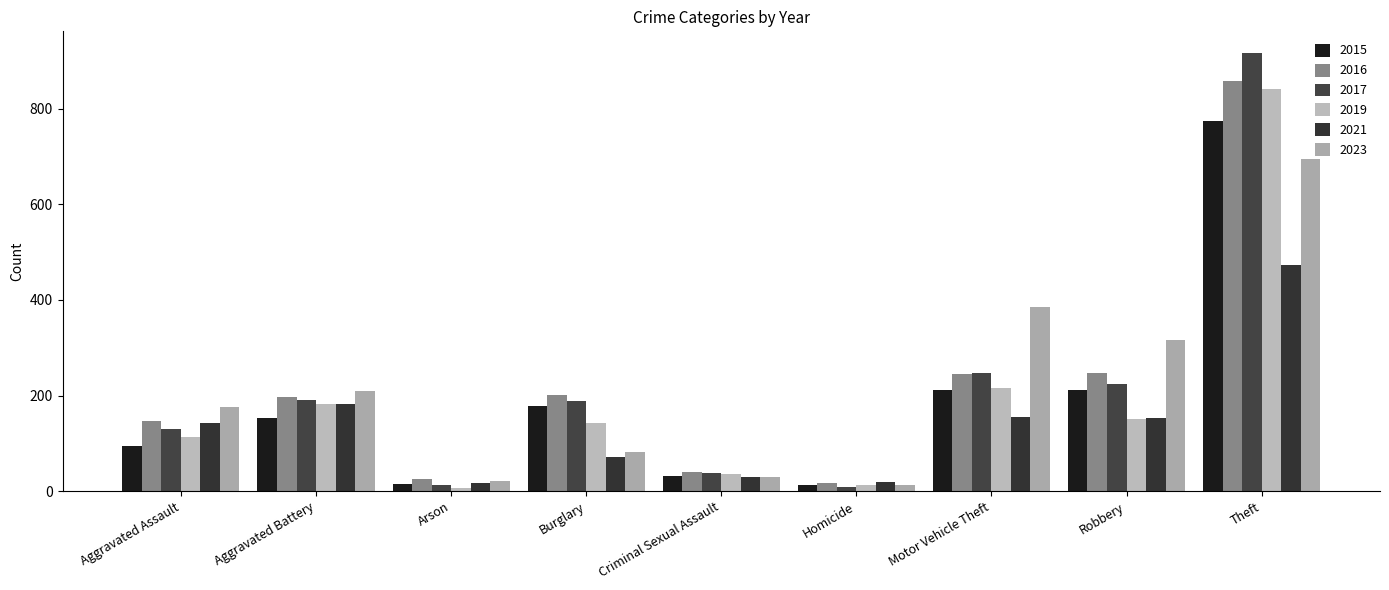

Reading left to right, transcribe all the data shown in this chart.

2015: 95	154	15	178	31	13	211	212	774
2016: 146	196	25	201	40	18	245	247	858
2017: 131	191	12	189	39	8	247	224	916
2019: 113	182	6	143	37	14	216	150	841
2021: 142	182	17	71	30	20	156	153	474
2023: 177	209	21	81	30	12	385	317	695